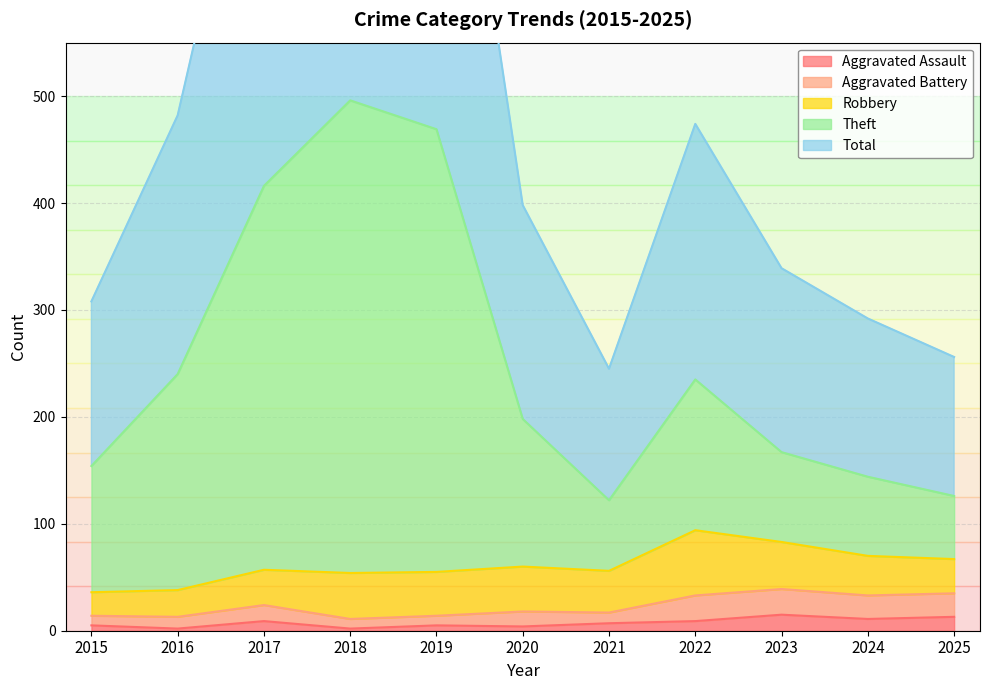

True or false: Total has a value of 535 at 2015.

False